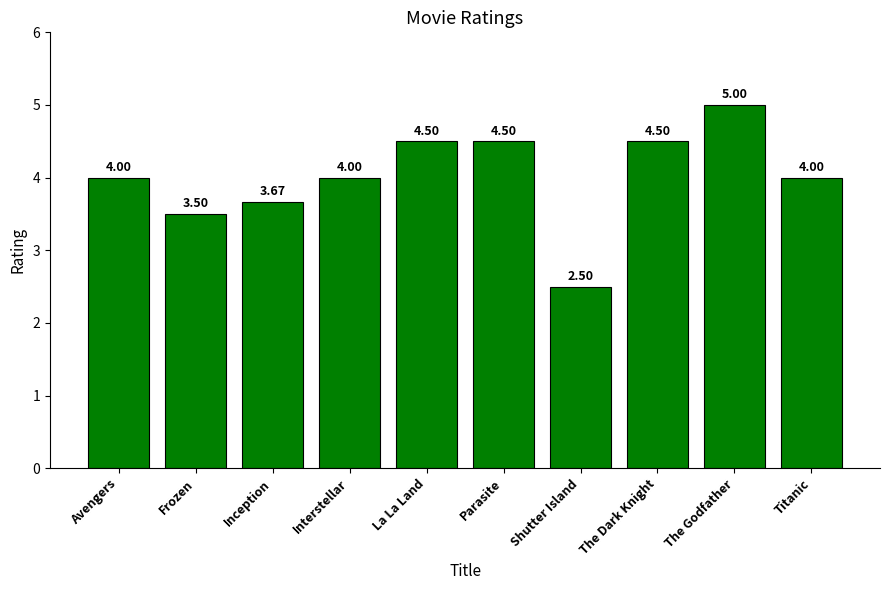

Which category has the lowest value across all series?

Shutter Island